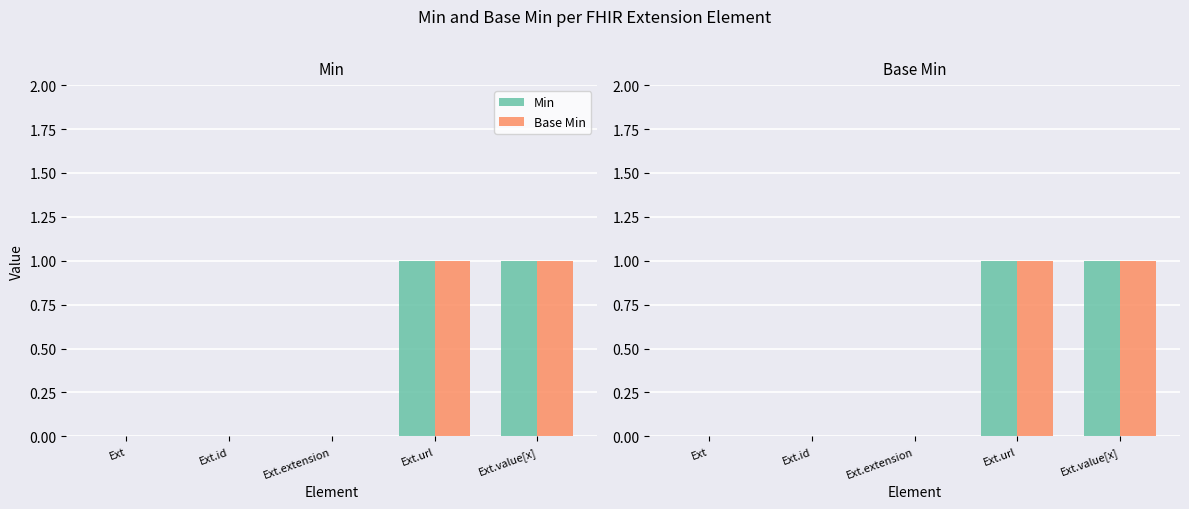

At how many categories does at least one series exceed 0?

2